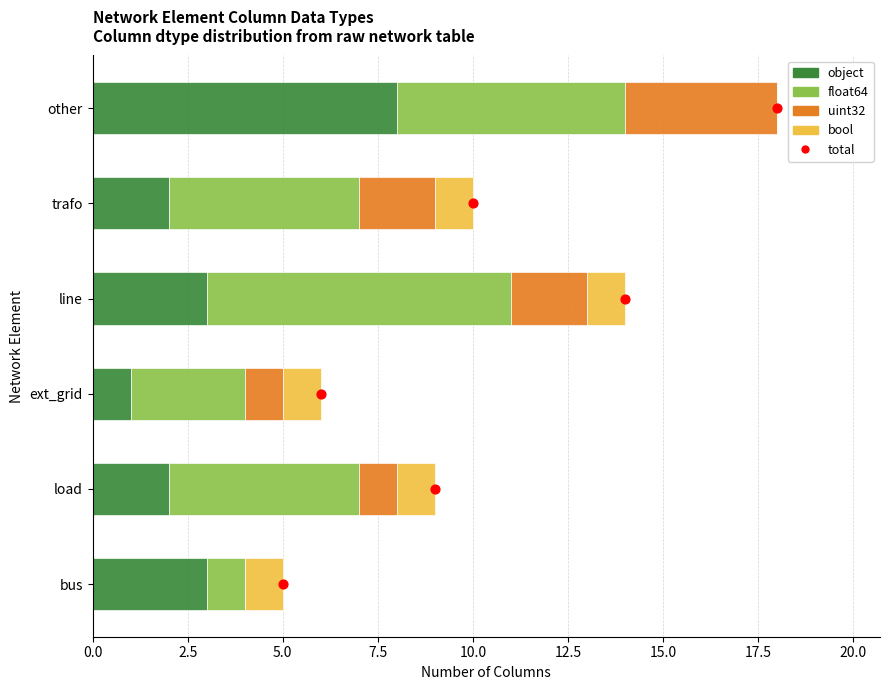

Which series reaches the maximum Y coordinate?

object